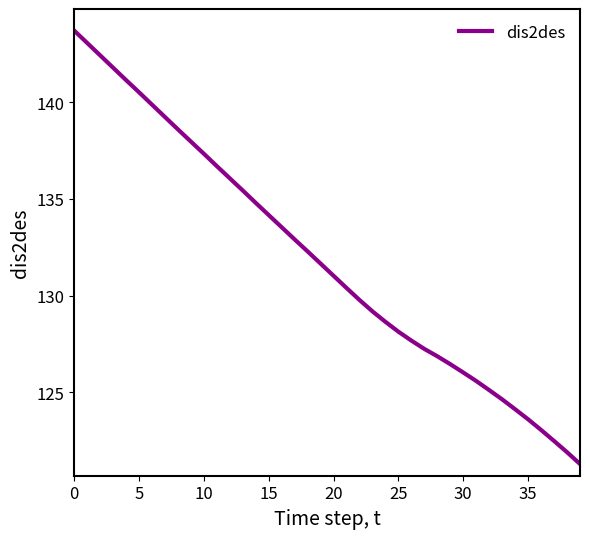

What is the maximum value shown in the chart?

143.7